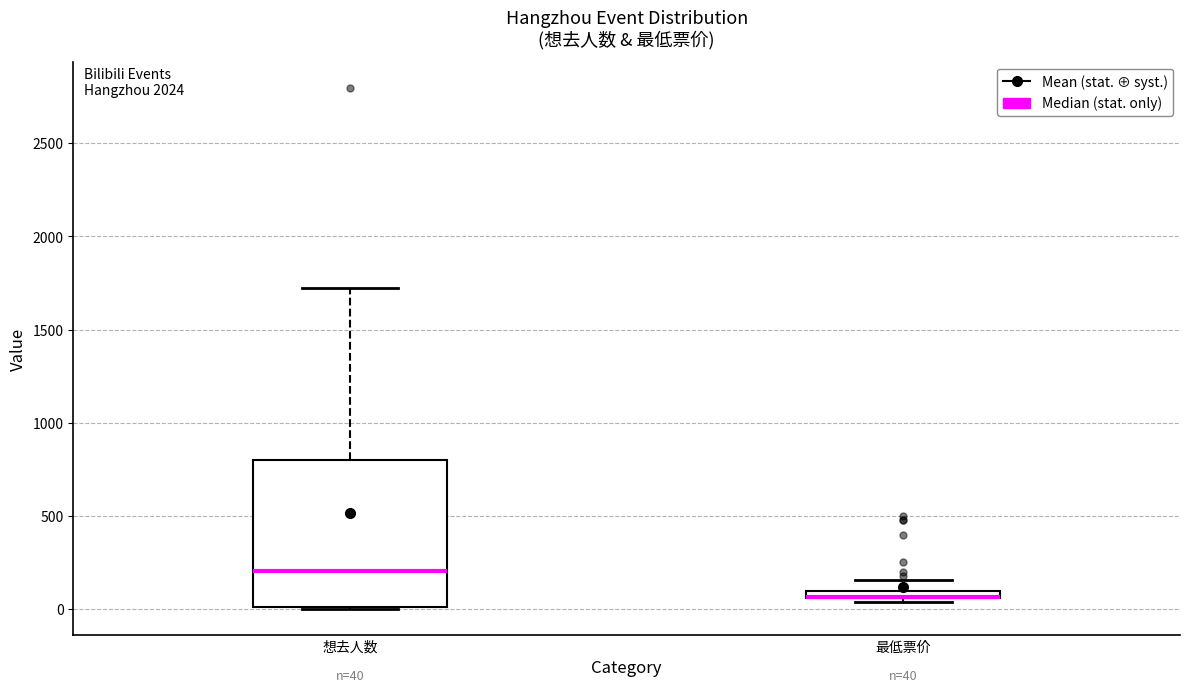

Comparing the boxes themselves (not the whiskers), which one is the tallest?

想去人数